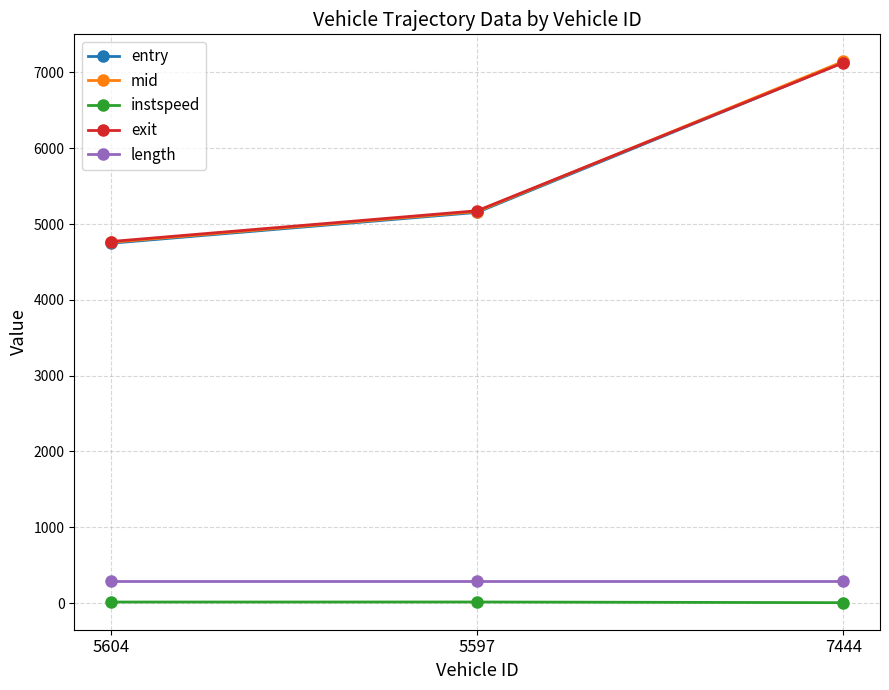

At which category is the sum across all series the highest?

7444